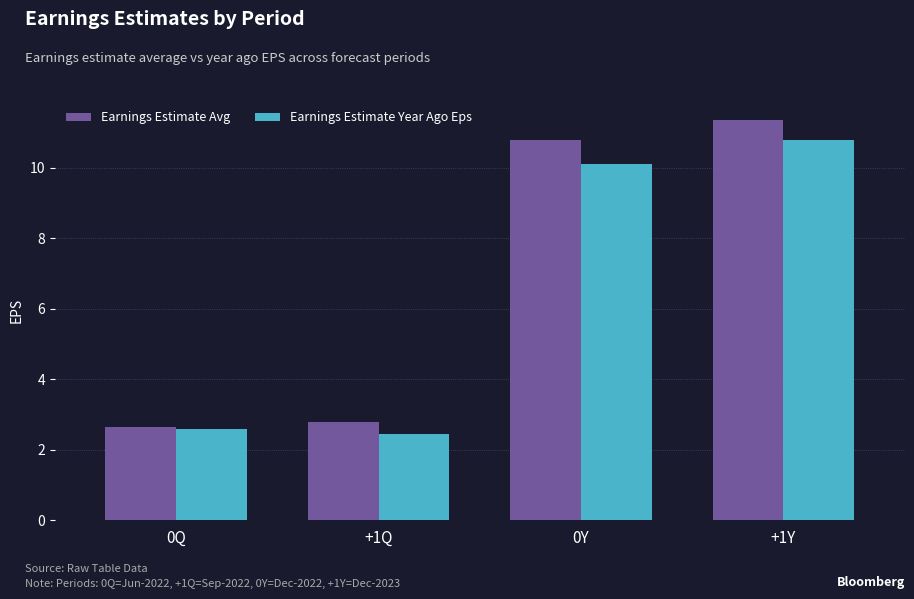

What is the spread (max minus min) of values at 0Y?

0.7